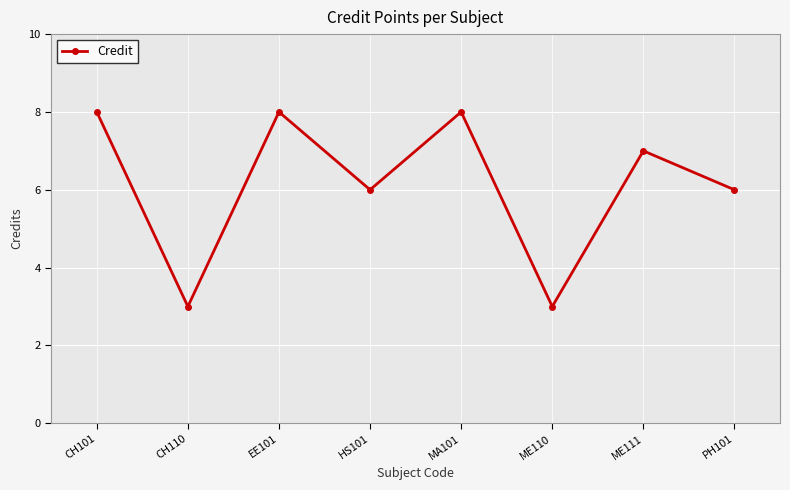

What is the label of the 7th point from the right?

CH110